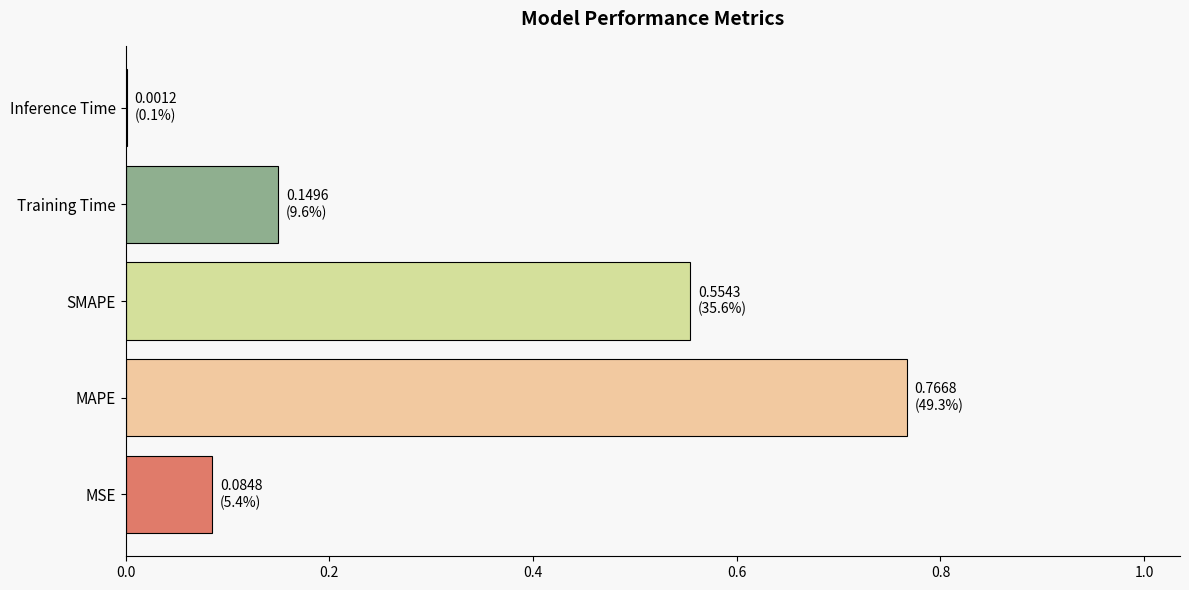

What is the change in value from MSE to Training Time?

+0.1